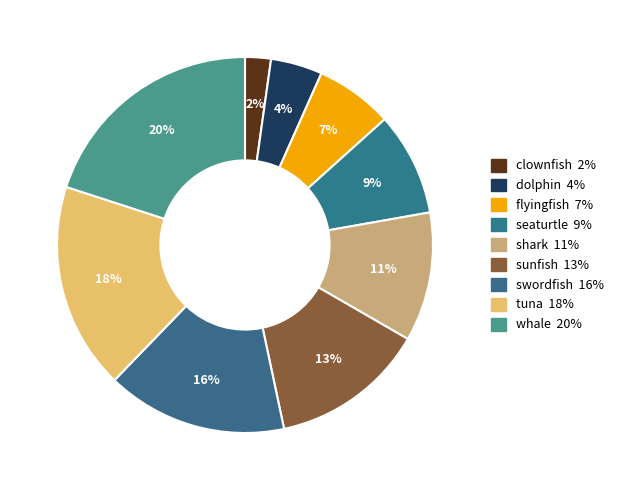

Does swordfish account for over 50% of the chart?

No